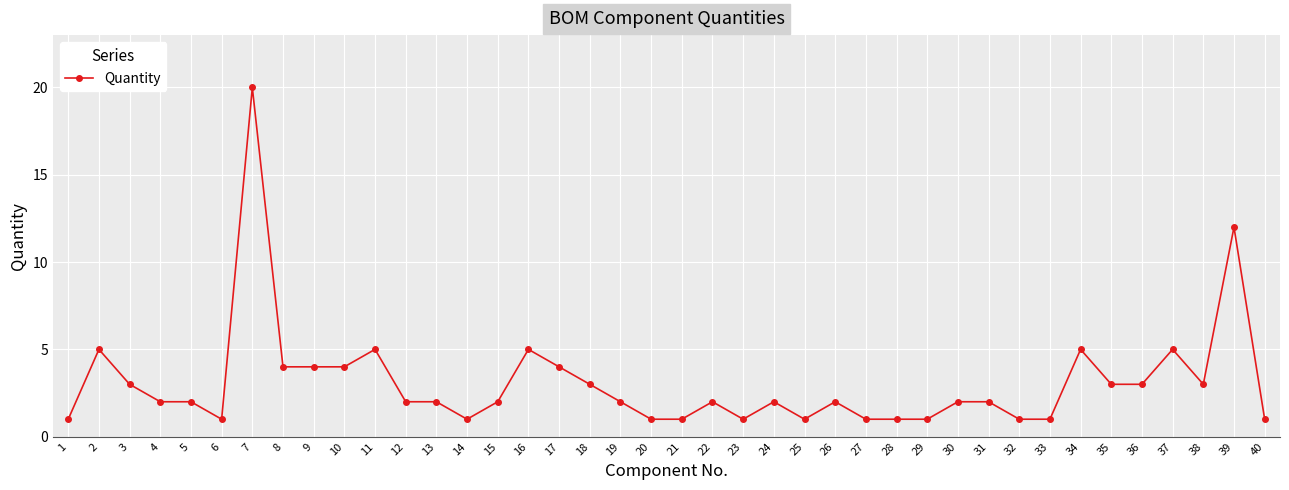

What is the change in value from 31 to 37?

+3